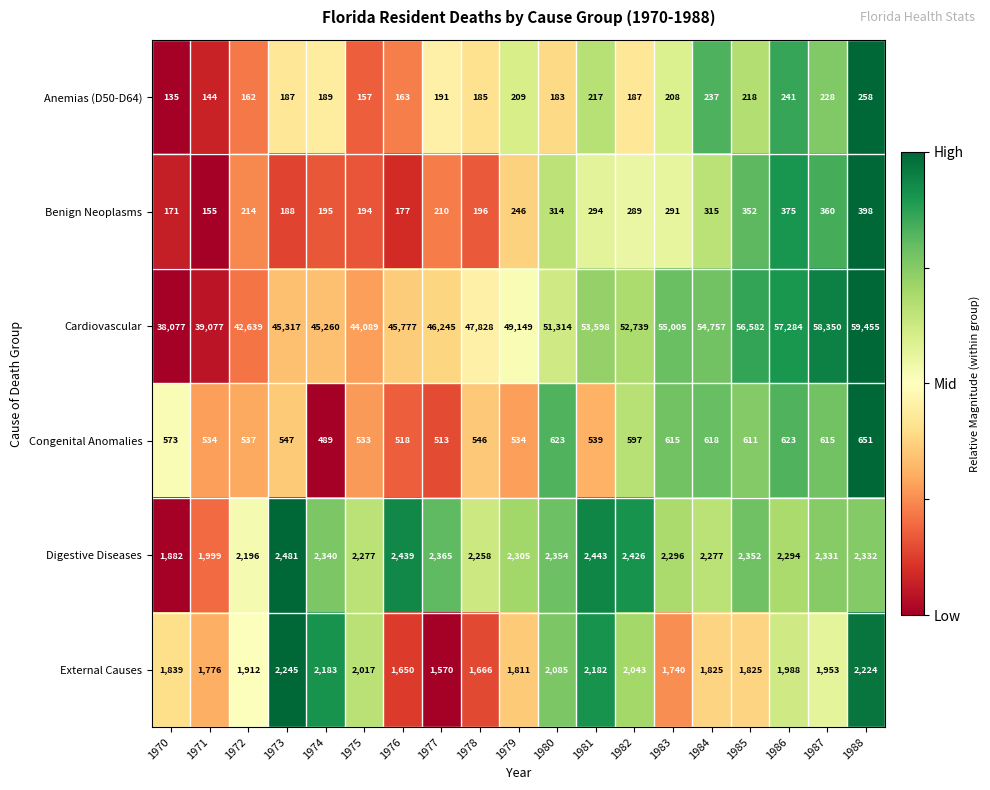

What is the average value of the External Causes series?

1923